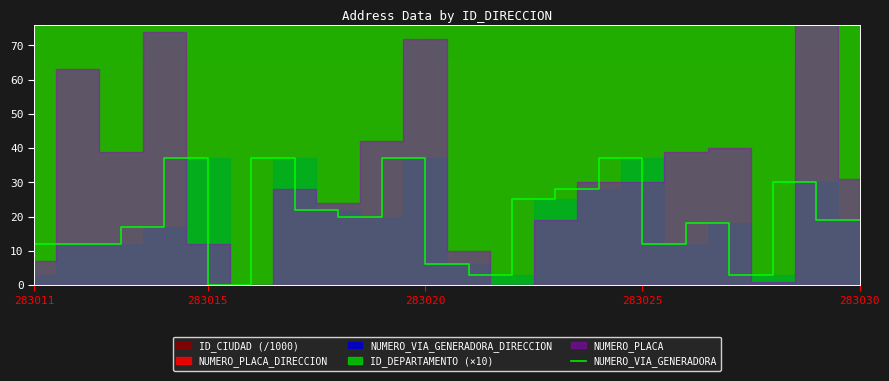

Is it true that NUMERO_VIA_GENERADORA equals 3 at 283011?

True